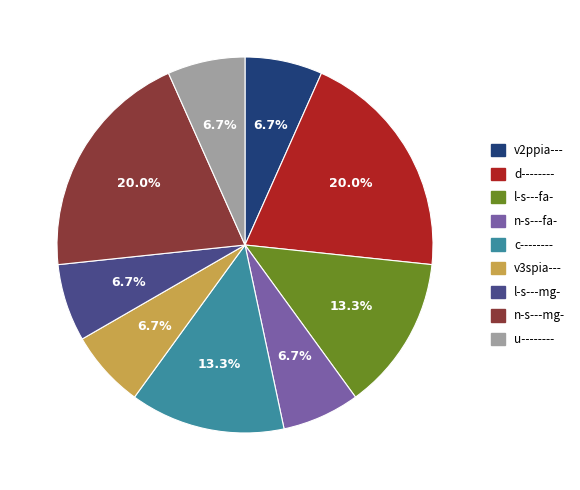

What percentage is NOT represented by c--------?

86.7%